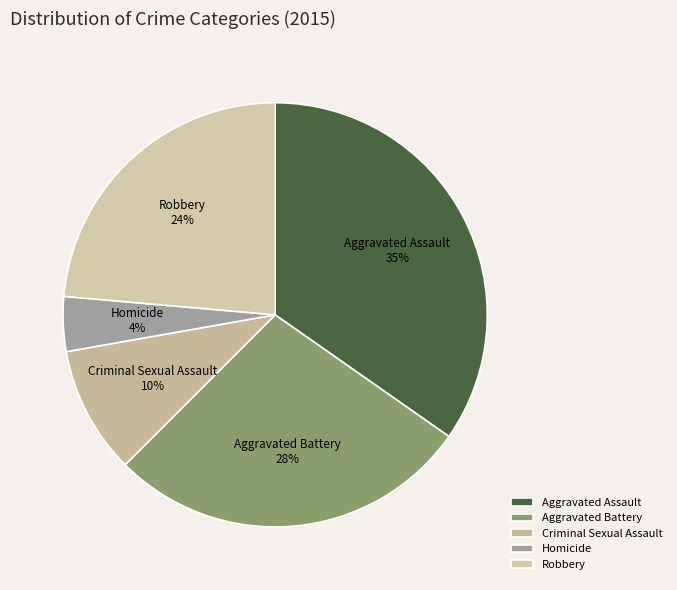

To the nearest percent, what is the combined percentage of Homicide and Criminal Sexual Assault?

14%